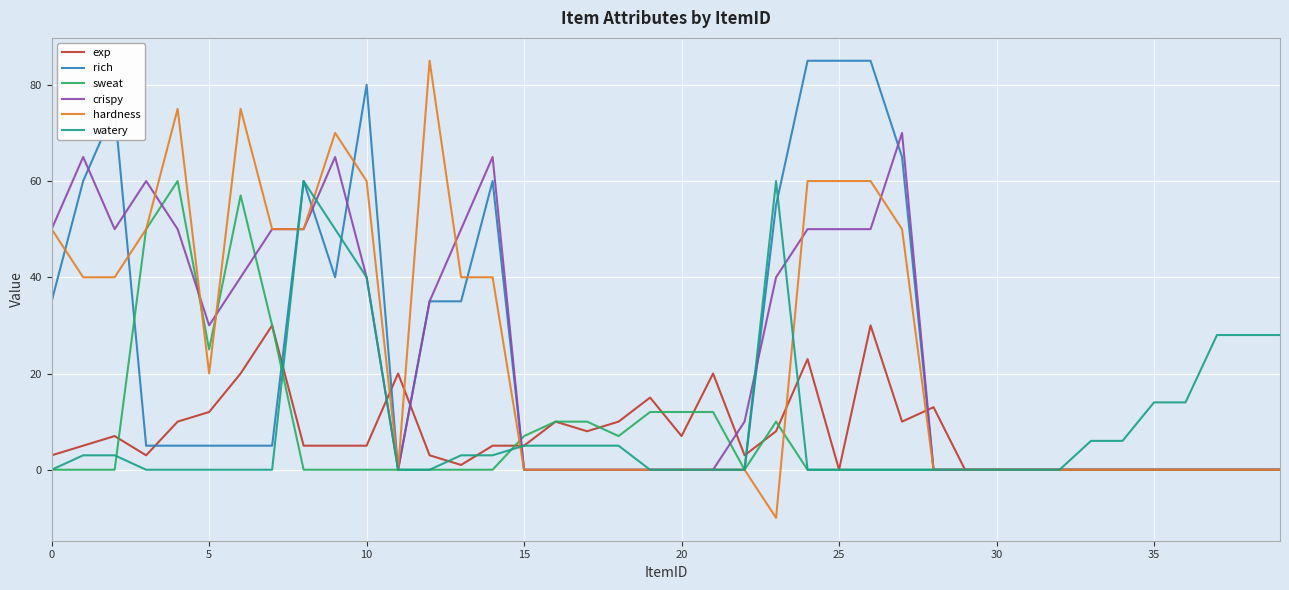

Which series has the widest spread of values?

hardness